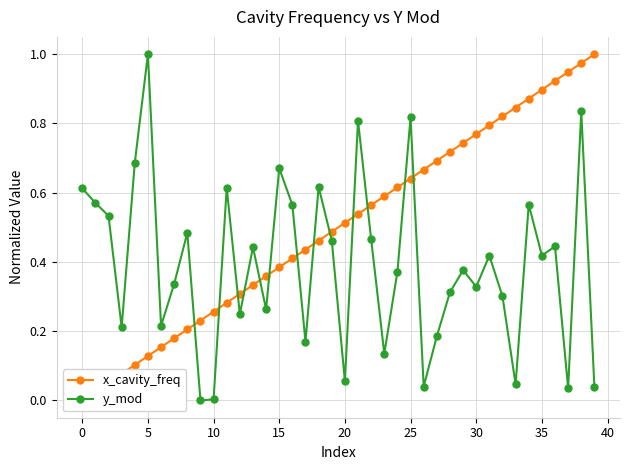

Reading left to right, transcribe all the data shown in this chart.

x_cavity_freq: 0.0	0.0	0.1	0.1	0.1	0.1	0.2	0.2	0.2	0.2	0.3	0.3	0.3	0.3	0.4	0.4	0.4	0.4	0.5	0.5	0.5	0.5	0.6	0.6	0.6	0.6	0.7	0.7	0.7	0.7	0.8	0.8	0.8	0.8	0.9	0.9	0.9	0.9	1.0	1.0
y_mod: 0.6	0.6	0.5	0.2	0.7	1.0	0.2	0.3	0.5	0.0	0.0	0.6	0.2	0.4	0.3	0.7	0.6	0.2	0.6	0.5	0.1	0.8	0.5	0.1	0.4	0.8	0.0	0.2	0.3	0.4	0.3	0.4	0.3	0.0	0.6	0.4	0.4	0.0	0.8	0.0